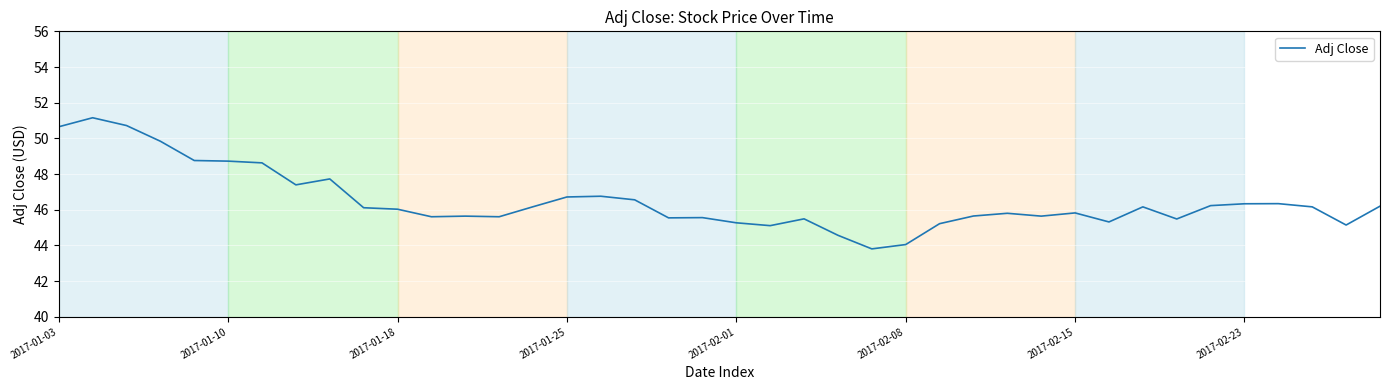

What is the difference between the maximum and second lowest values?

7.1